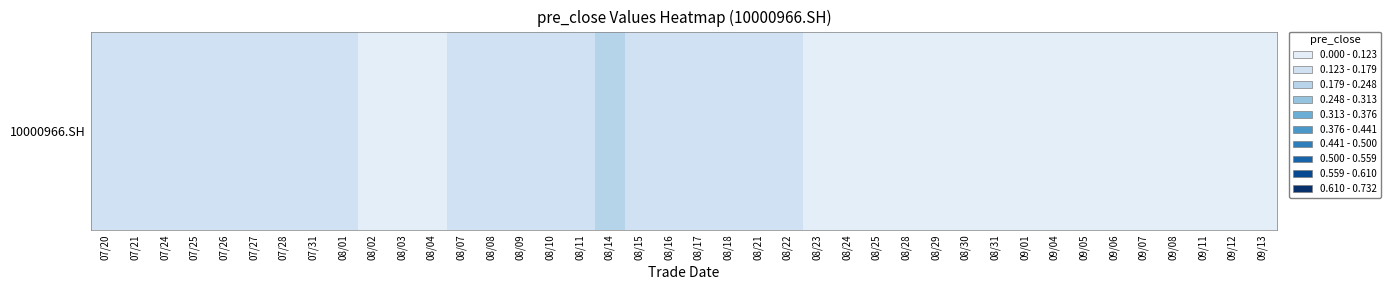

What is the change in value from 08/18 to 08/24?

-0.1